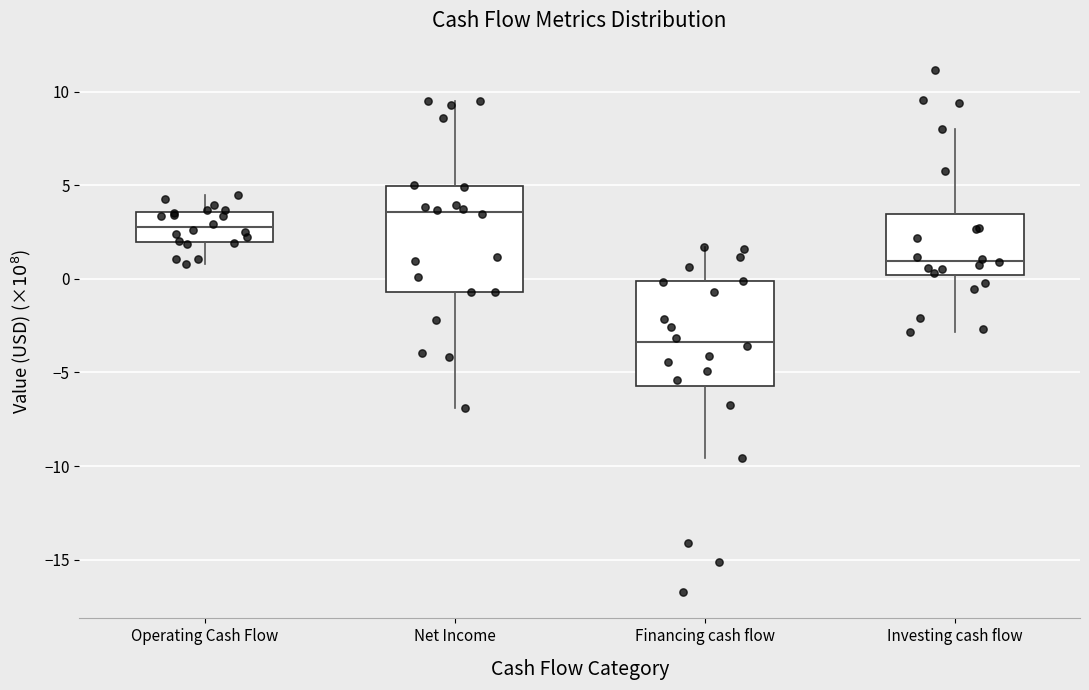

Reading left to right, transcribe this box plot: for each box, give where its median line is, the range the box spans, and where its two whiskers end, as read against the y-axis. The values are not printed on the chart, so give them approximately, as read against the axis.

Operating Cash Flow: median 3.0, box 2.0 to 3.5, whiskers 1.0 to 4.5
Net Income: median 3.5, box -0.5 to 5.0, whiskers -7.0 to 9.5
Financing cash flow: median -3.5, box -5.5 to 0.0, whiskers -9.5 to 1.5
Investing cash flow: median 1.0, box 0.0 to 3.5, whiskers -3.0 to 8.0